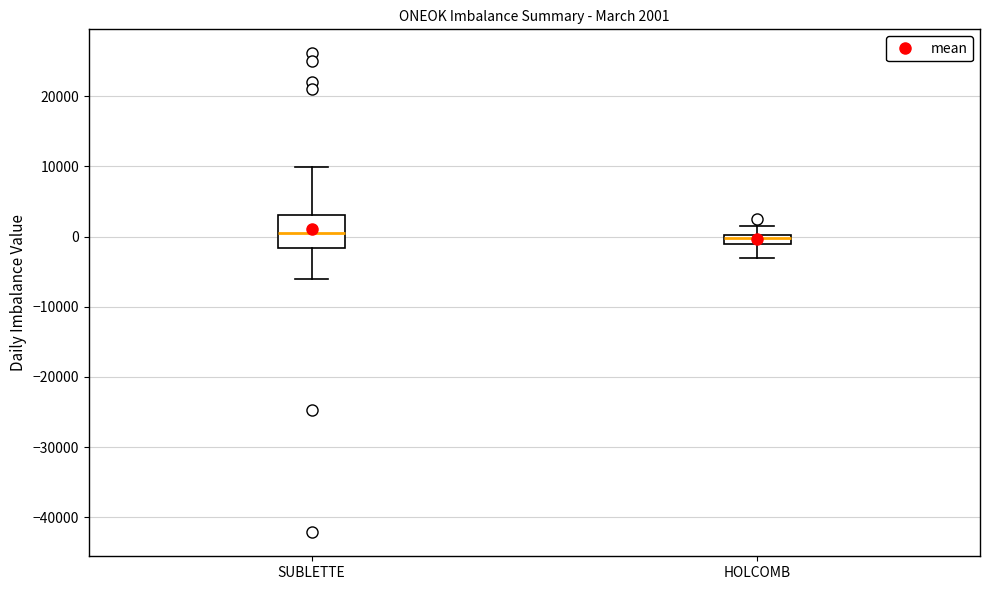

Which box is the tallest, from its lower edge to its upper edge?

SUBLETTE